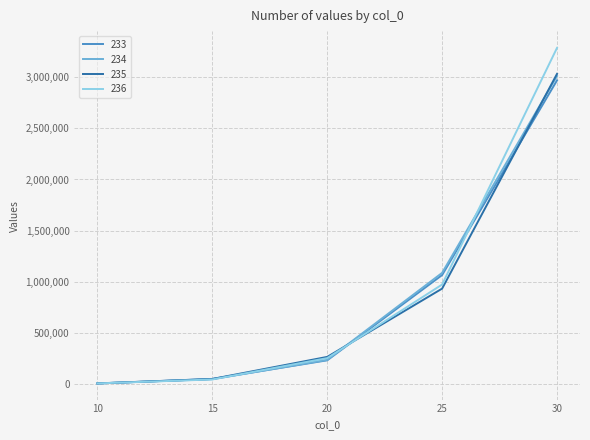

Where do 236 and 235 first cross each other?

20 and 25